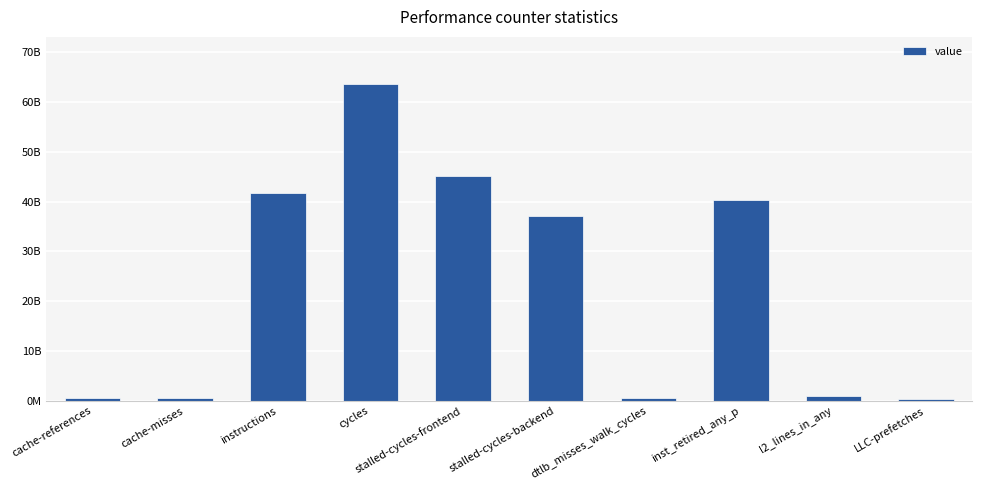

Does the chart contain any negative values?

No